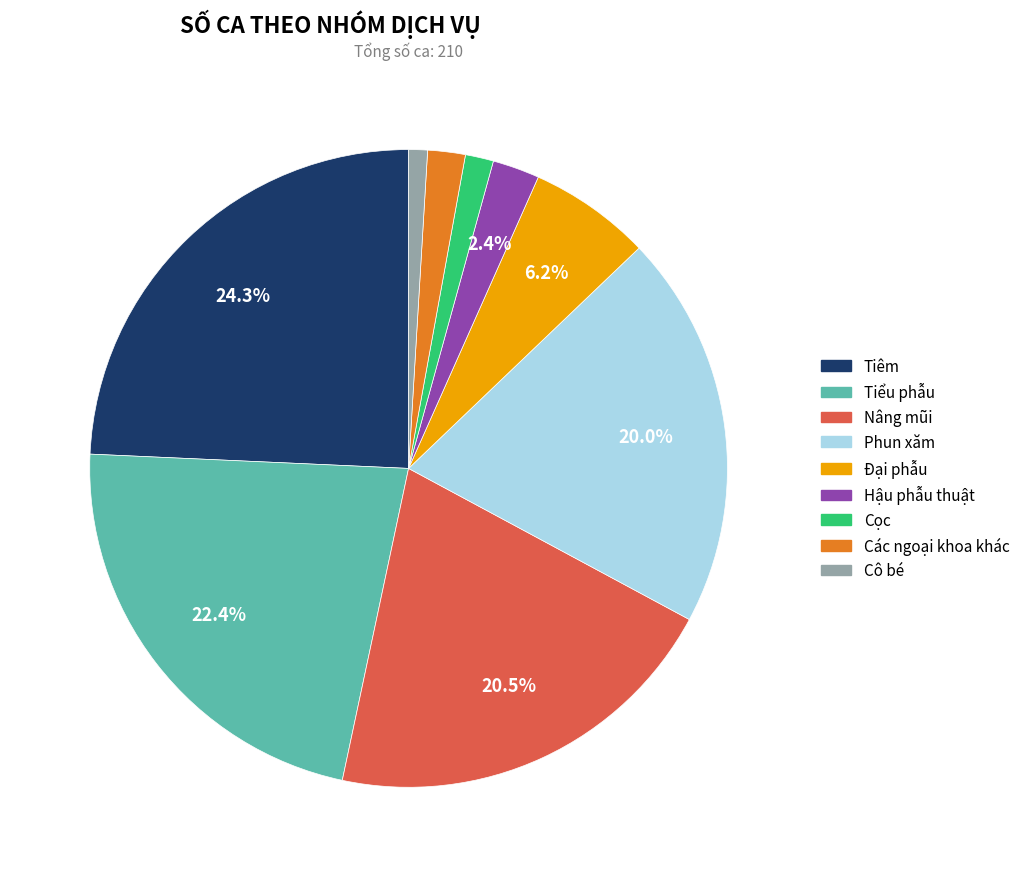

Which category has the biggest portion of the pie?

Tiêm